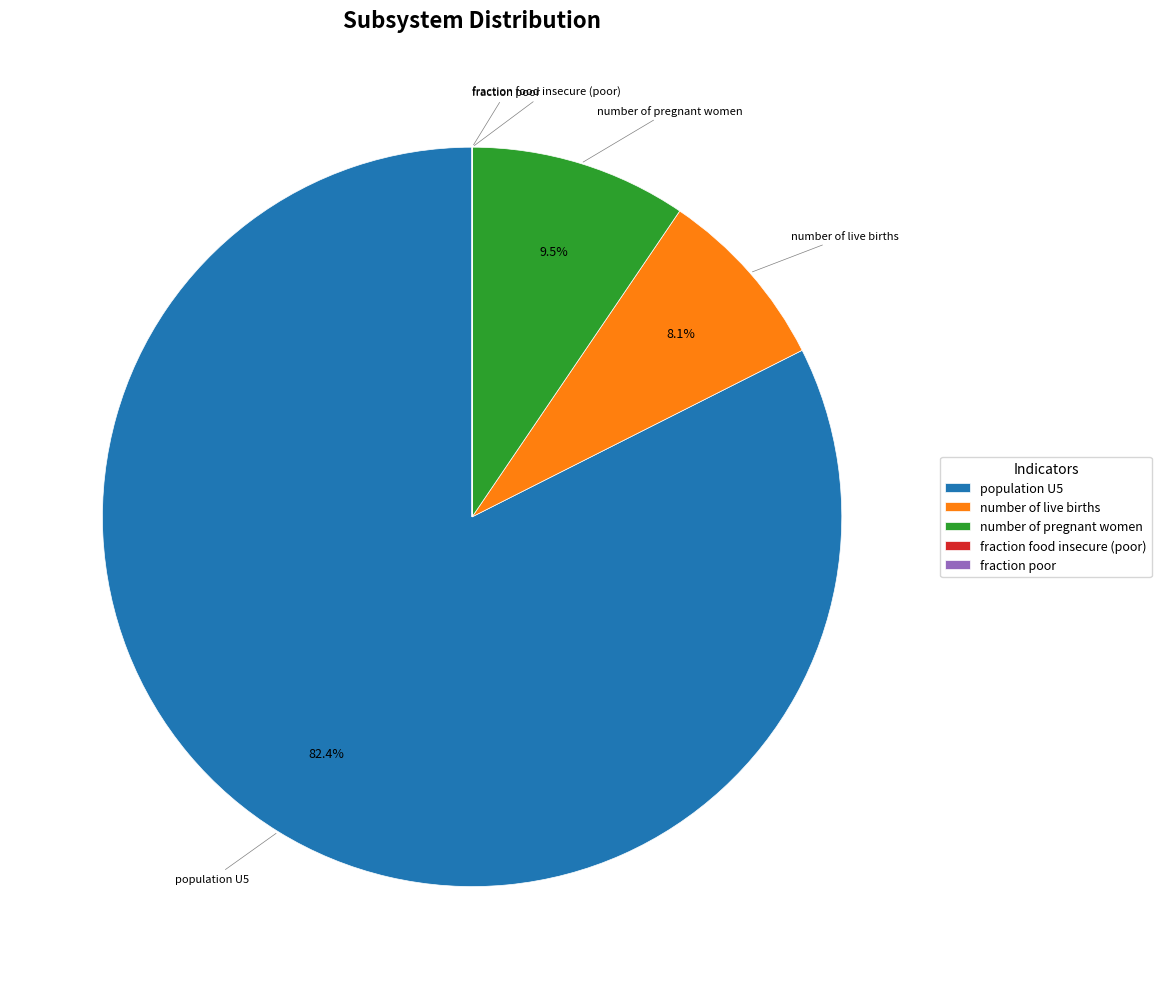

Which category has the biggest portion of the pie?

population U5